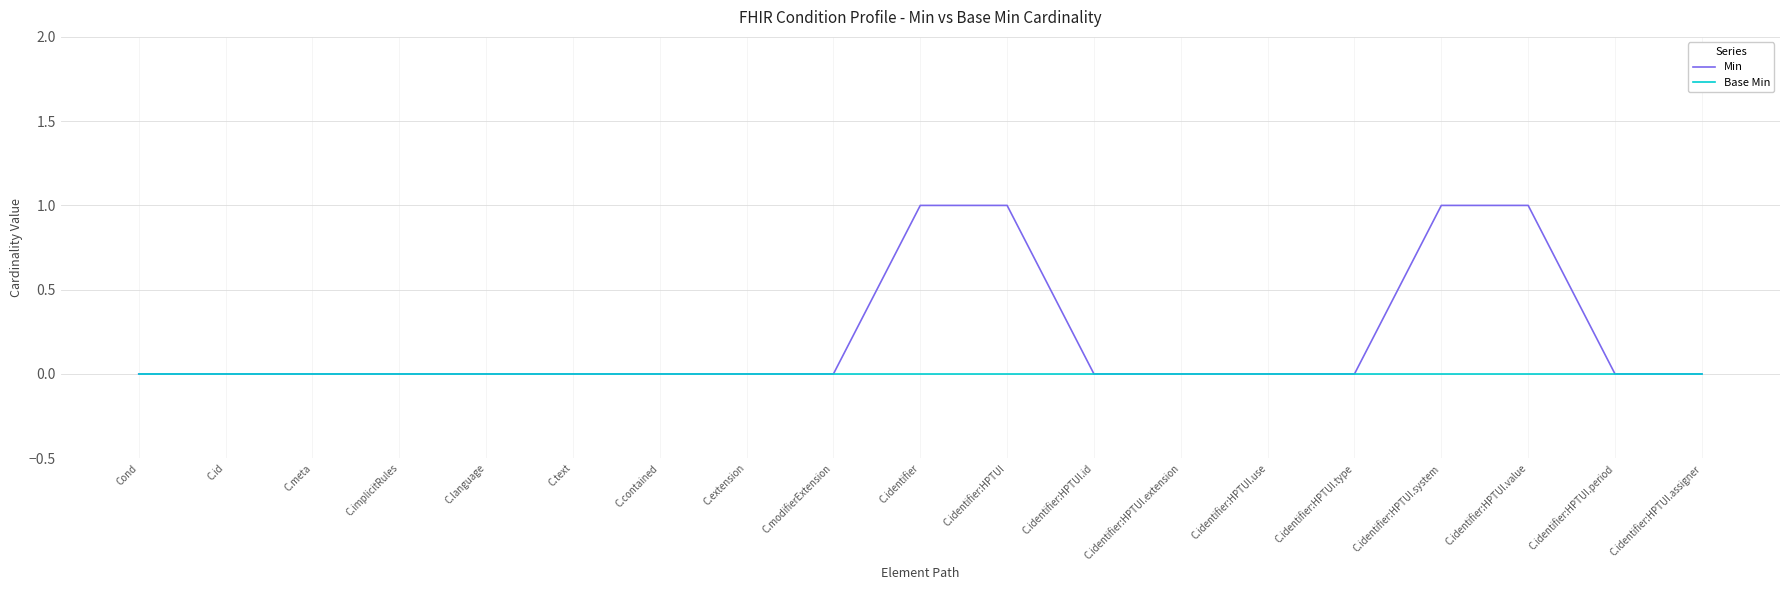

Reading left to right, transcribe all the data shown in this chart.

Min: 0	0	0	0	0	0	0	0	0	1	1	0	0	0	0	1	1	0	0
Base Min: 0	0	0	0	0	0	0	0	0	0	0	0	0	0	0	0	0	0	0